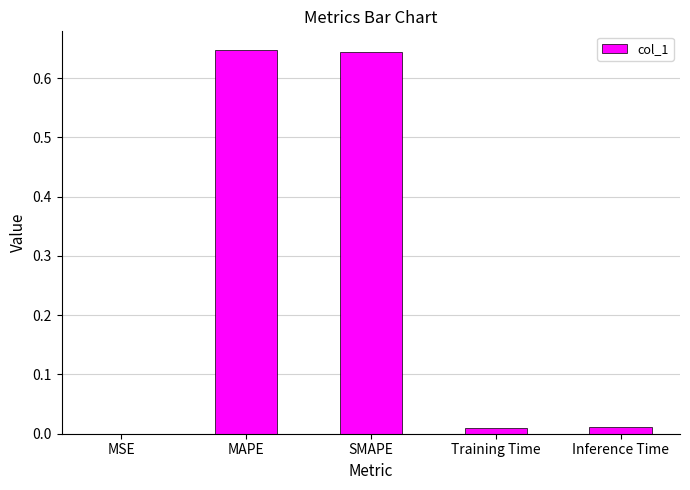

Are the bars horizontal?

No